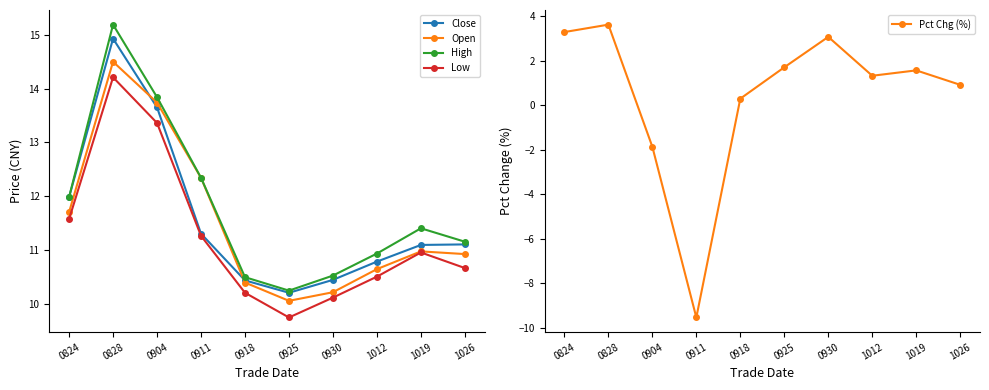

What is the average value of the Close series?

11.6